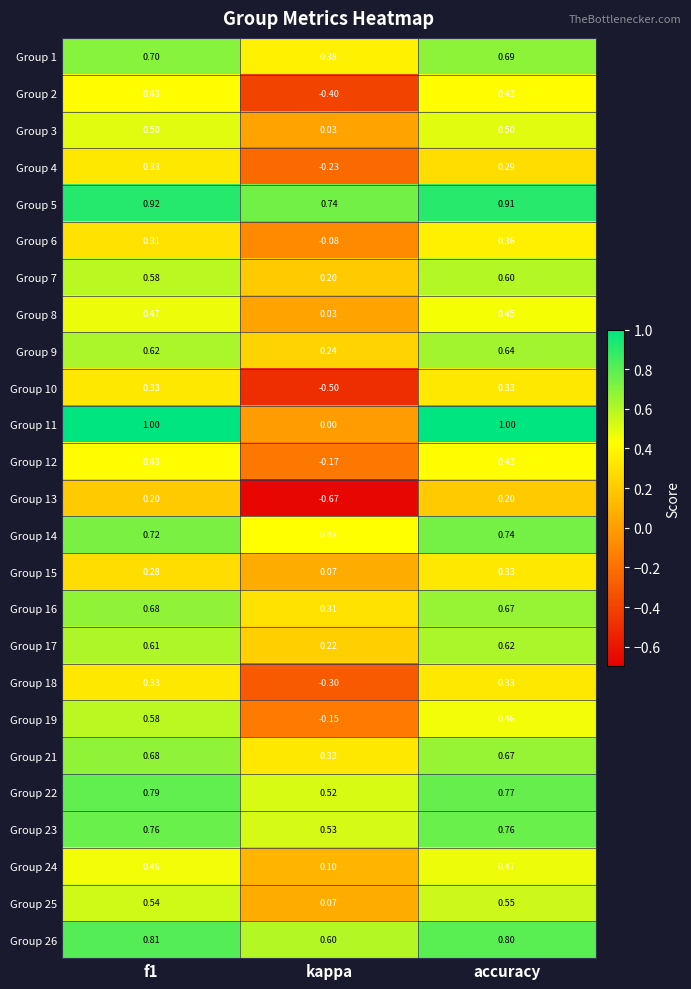

At which label is Group 12 closest to 0?

kappa